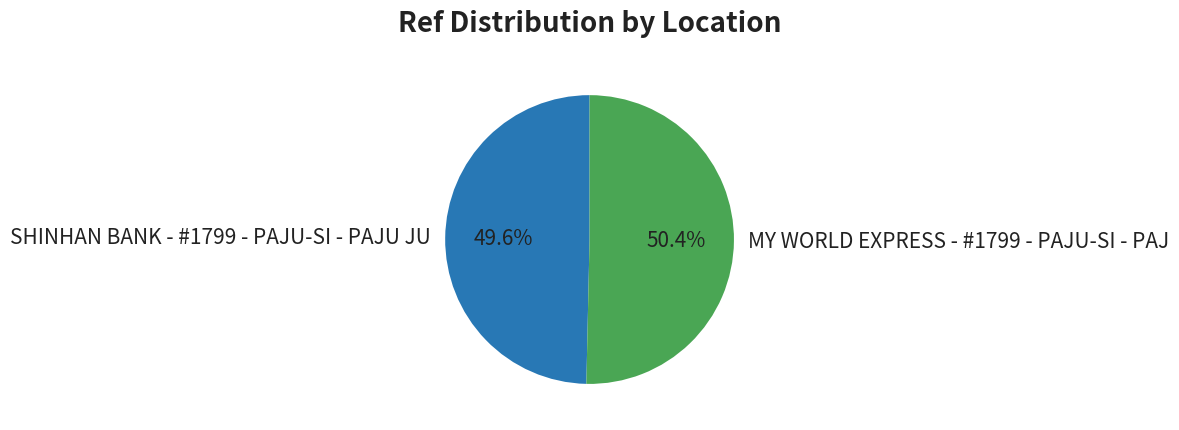

To the nearest percent, what is the difference between the largest and smallest slice percentages?

1%